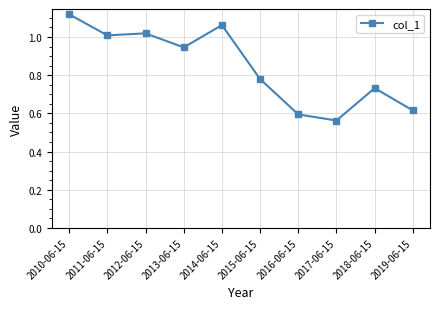

What is the label of the 5th point from the left?

2014-06-15